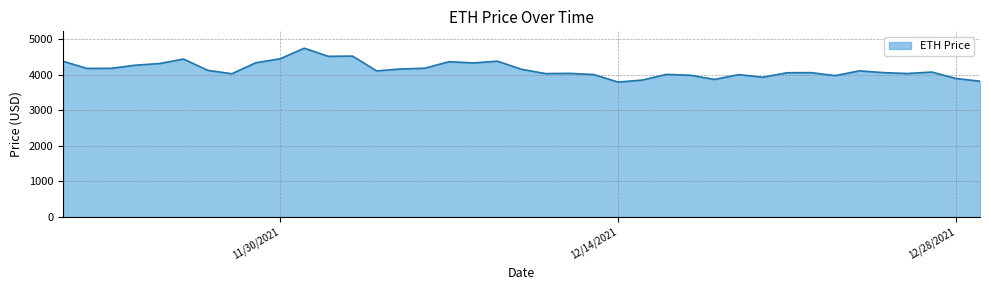

What is the smallest value displayed?

3794.3